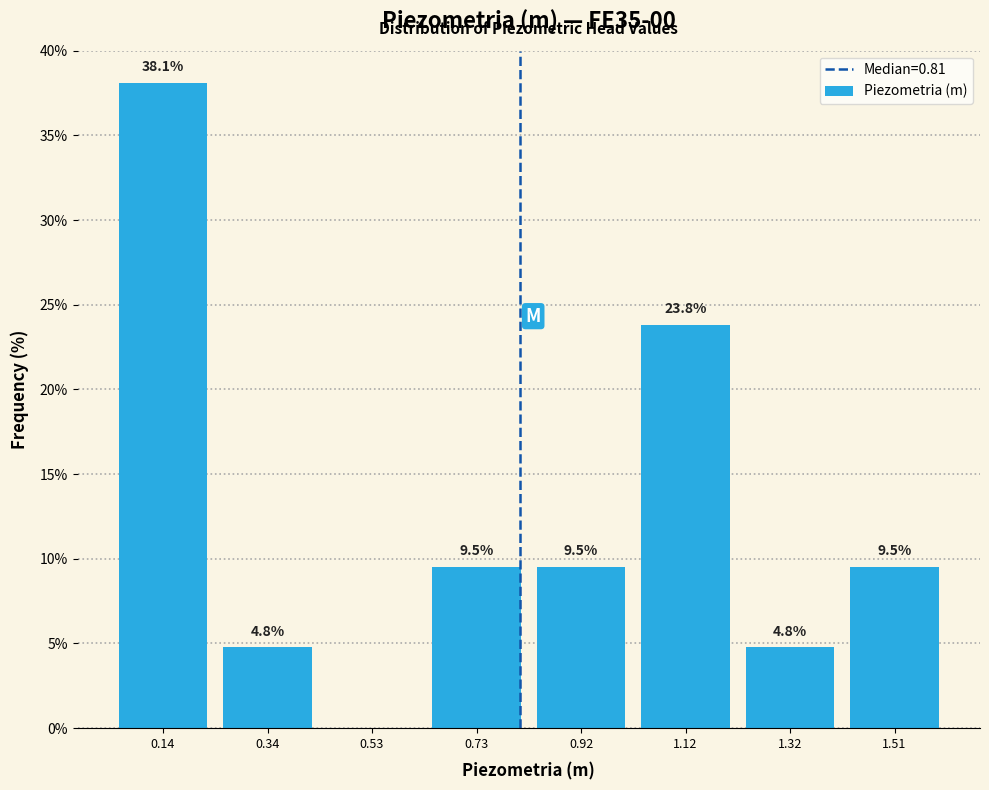

Which range on the x-axis has the tallest bar?

0.04 to 0.24